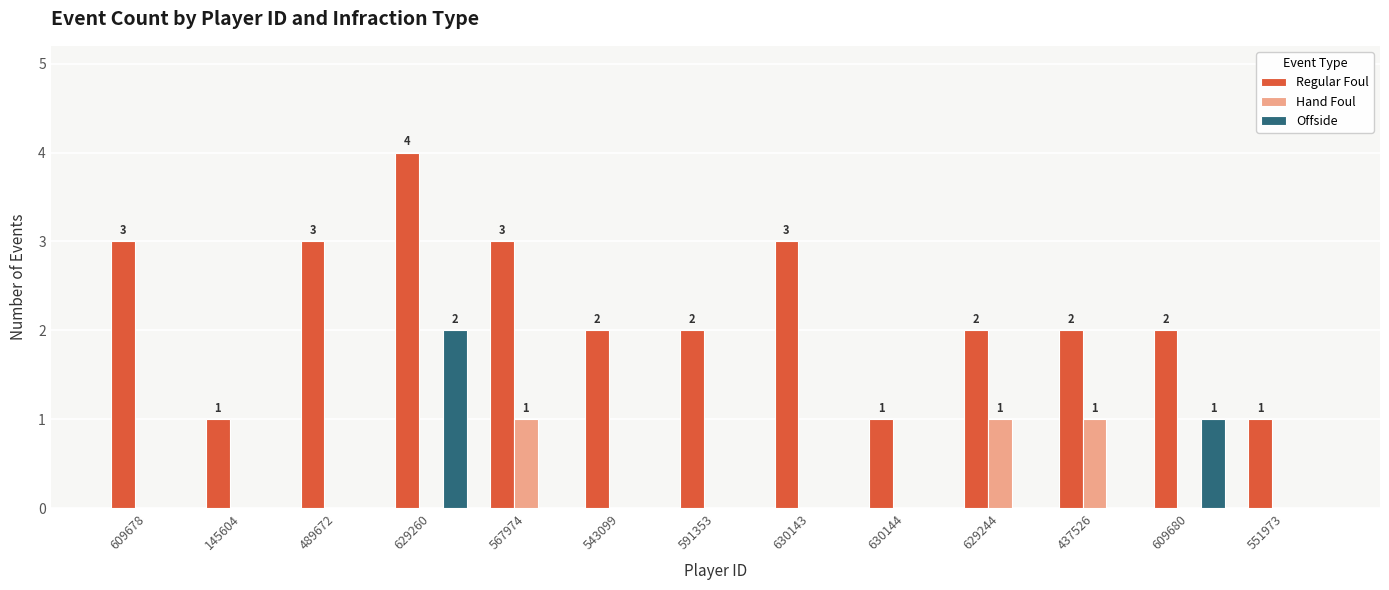

What is the sum of all Hand Foul values?

3